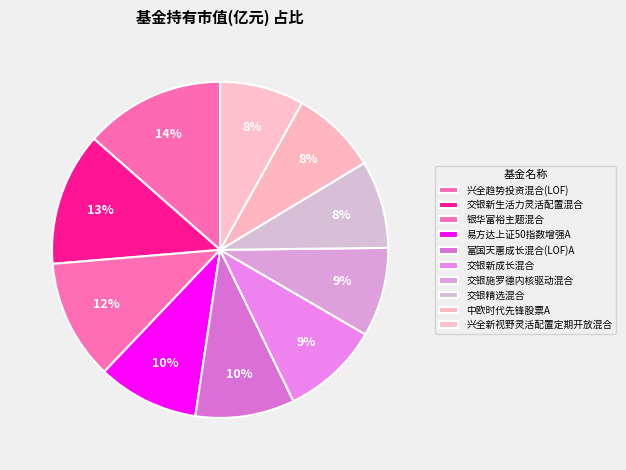

What is the change in value from 交银施罗德内核驱动混合 to 中欧时代先锋股票A?

-0.4